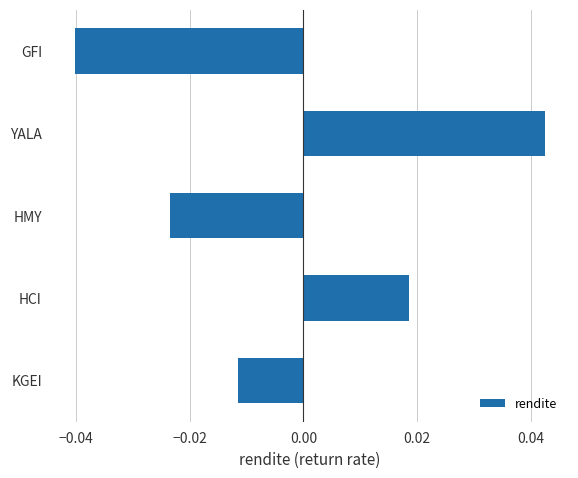

Which has a higher value, GFI or HCI?

HCI